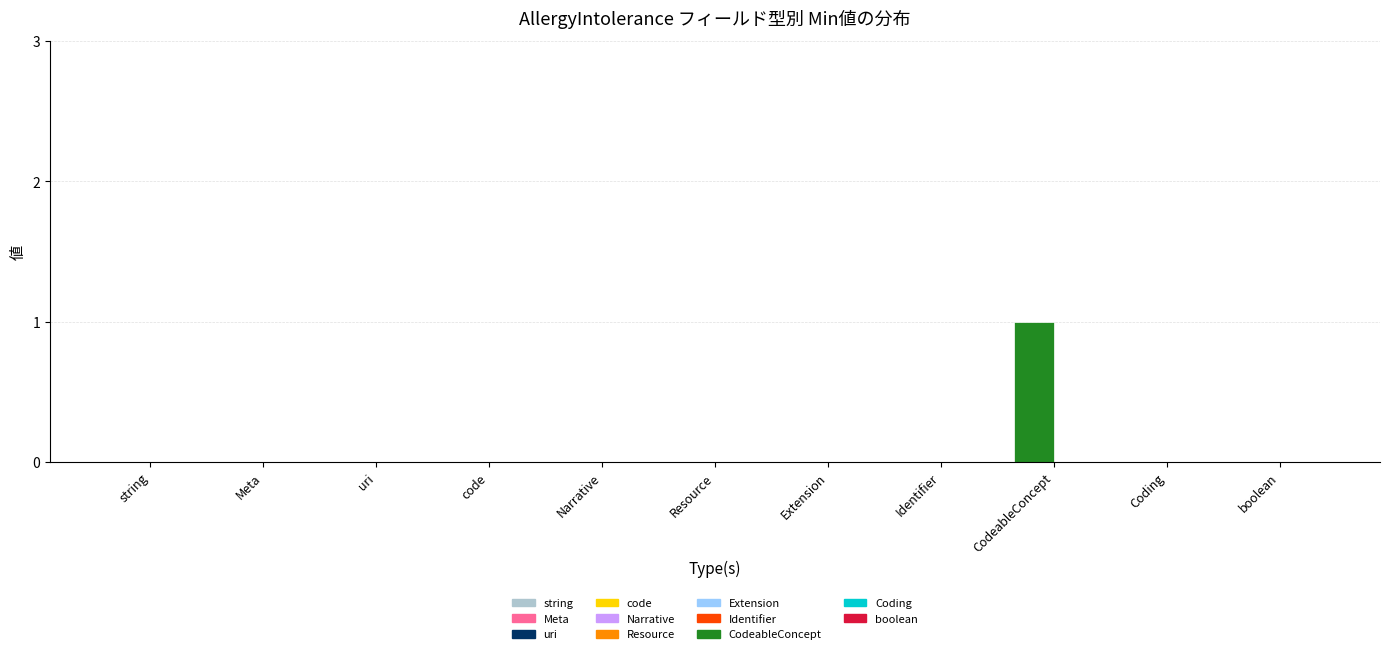

At which category does the chart reach its peak across all series?

CodeableConcept